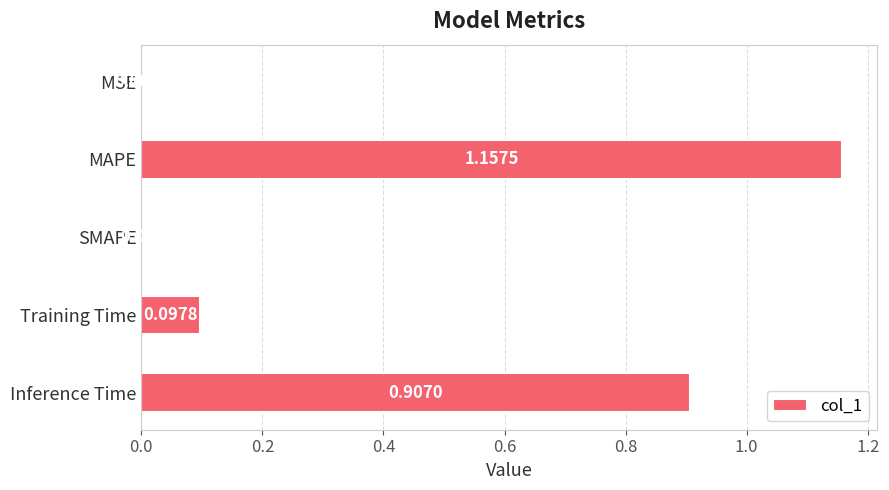

Between SMAPE and Inference Time, which is larger?

Inference Time